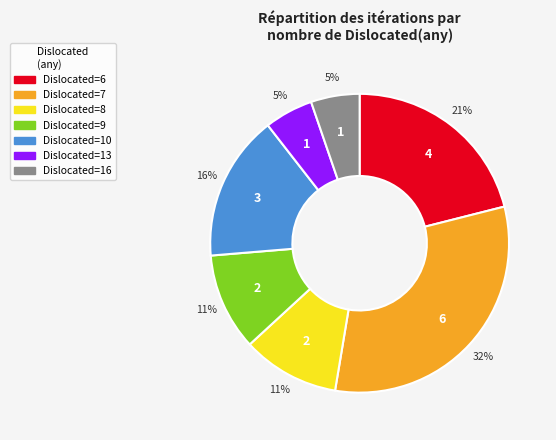

To the nearest percent, what is the average slice percentage?

14%